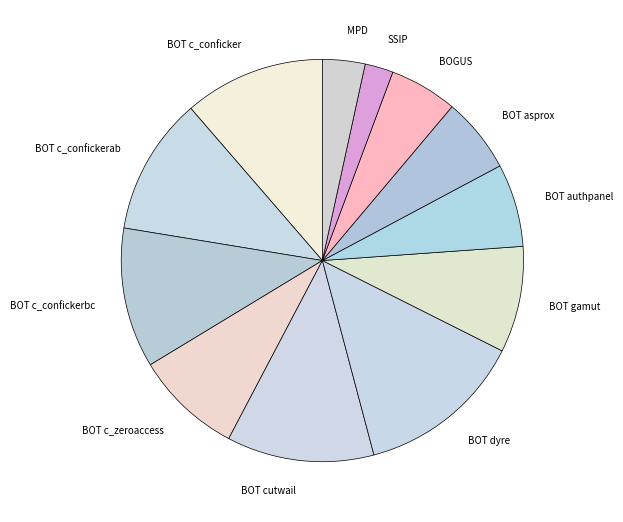

Which category has the smallest portion of the pie?

SSIP